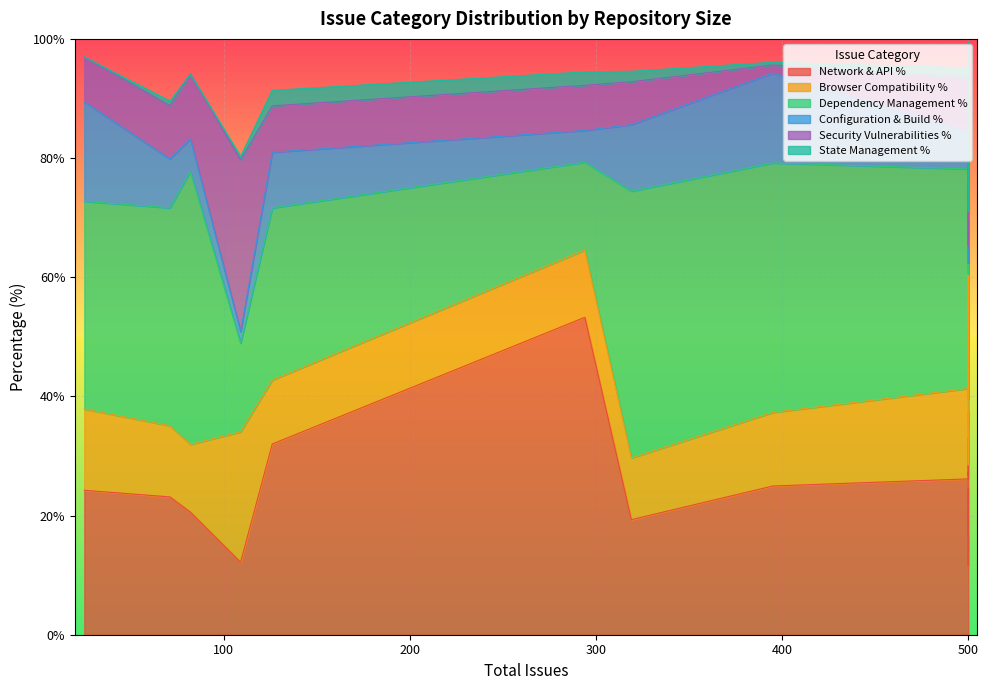

True or false: Network & API % has a value of 17.2 at 395.

False